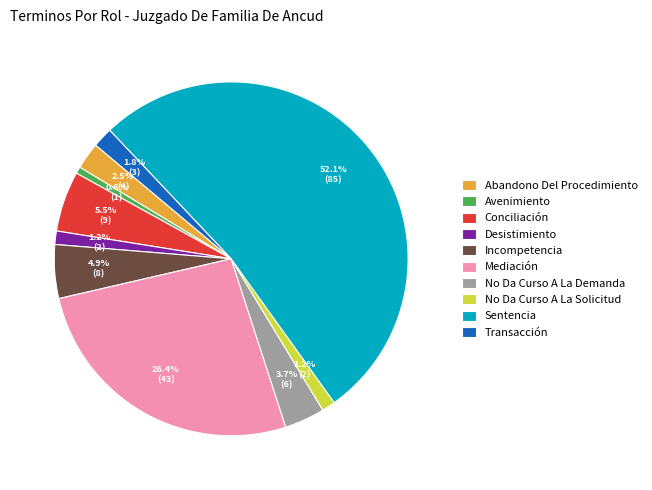

Approximately how many times larger is the value at Transacción compared to Avenimiento?

3.0